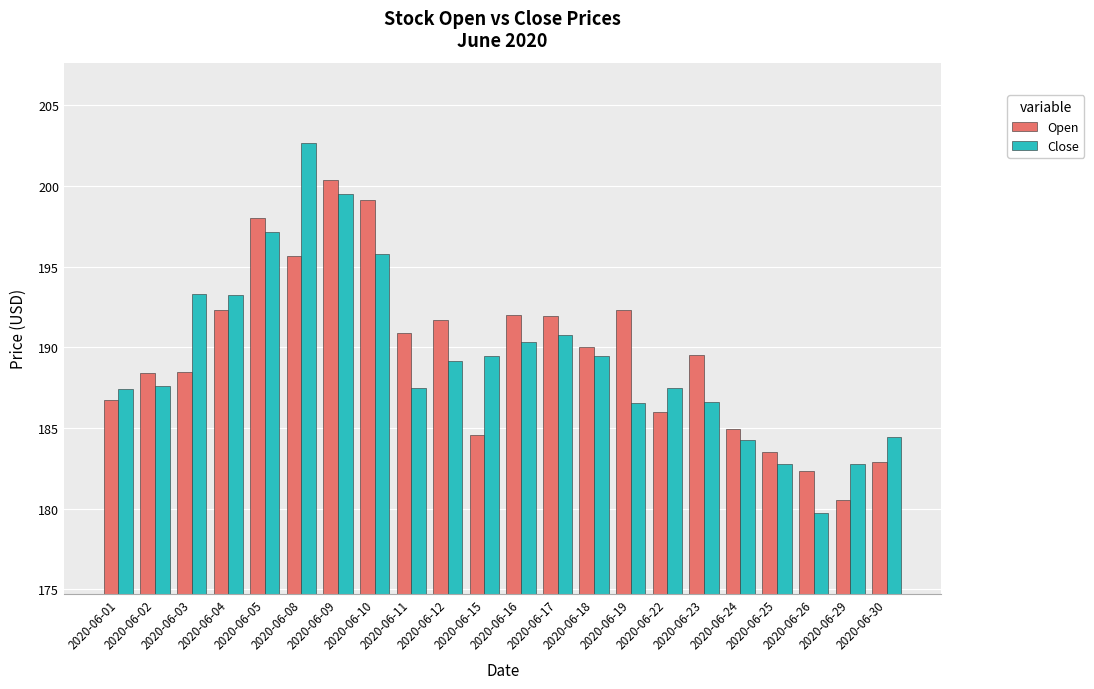

True or false: Open has a value of 185.0 at 2020-06-24.

True